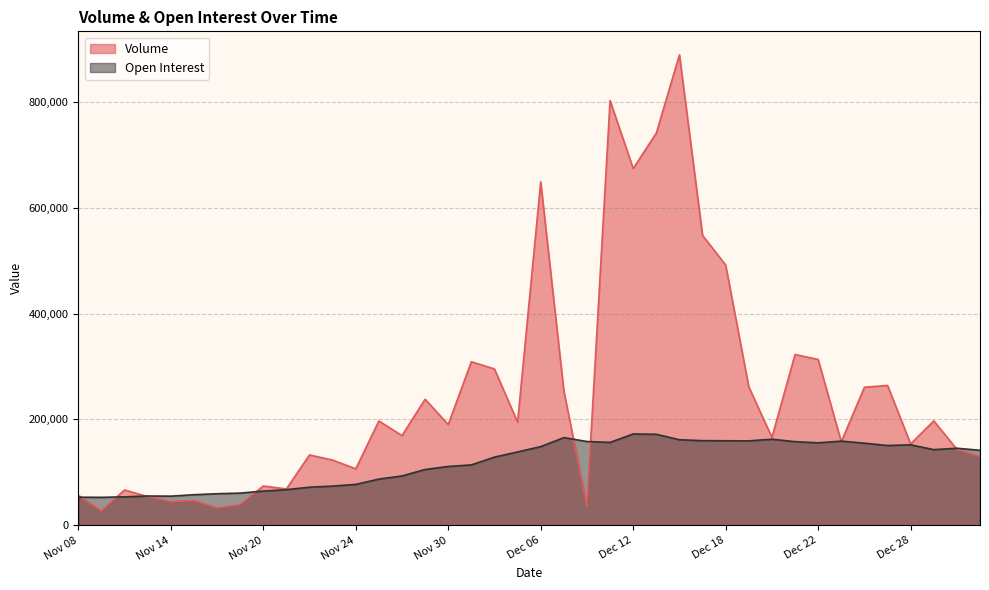

Where is Volume nearest to the value 457930?

Dec 18